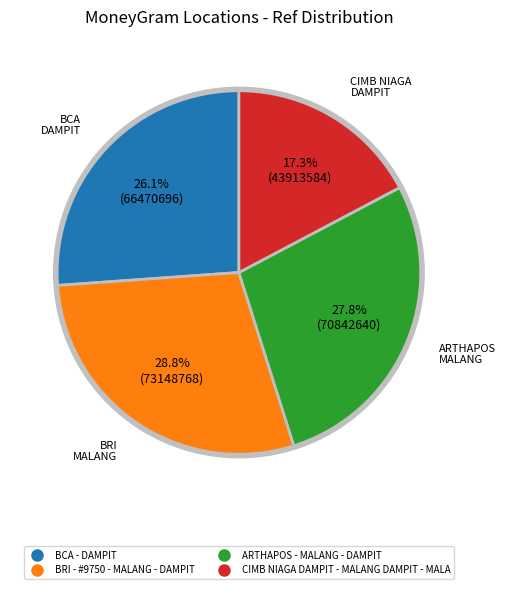

Between BCA - DAMPIT and ARTHAPOS - MALANG - DAMPIT, which is larger?

ARTHAPOS - MALANG - DAMPIT